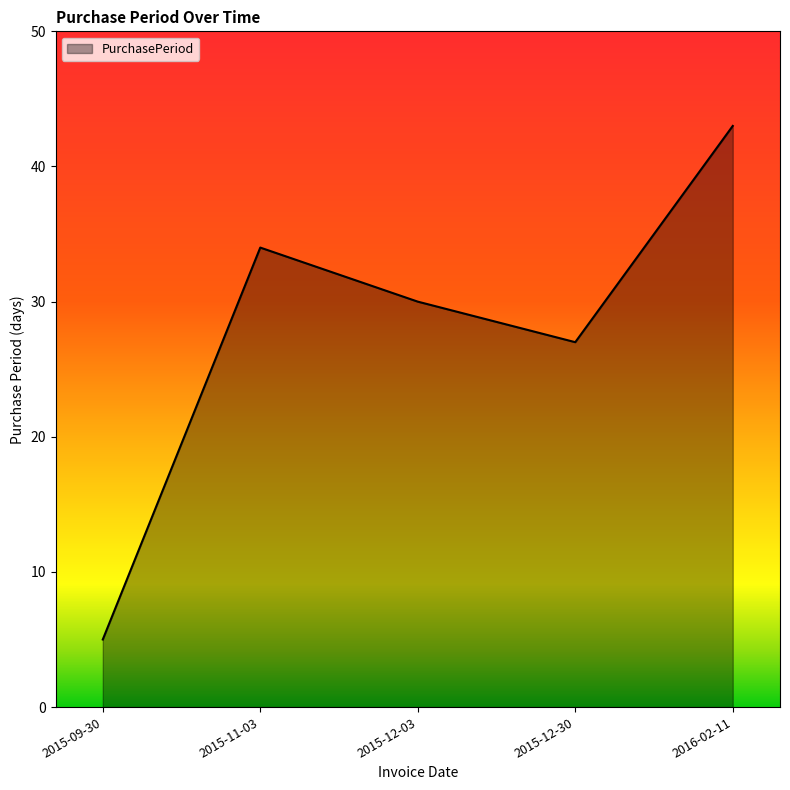

The chart shows a value of 5 at 2015-09-30. True or false?

True